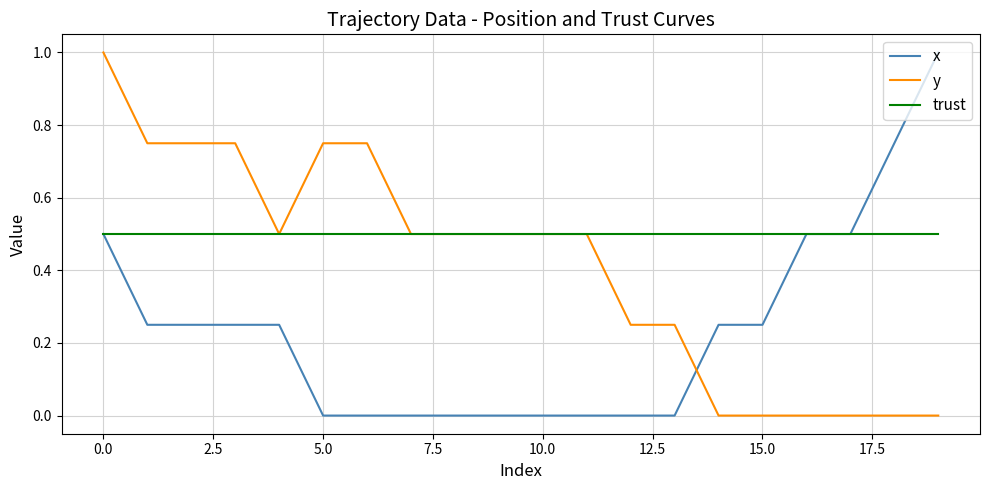

True or false: x and y cross at least once.

True